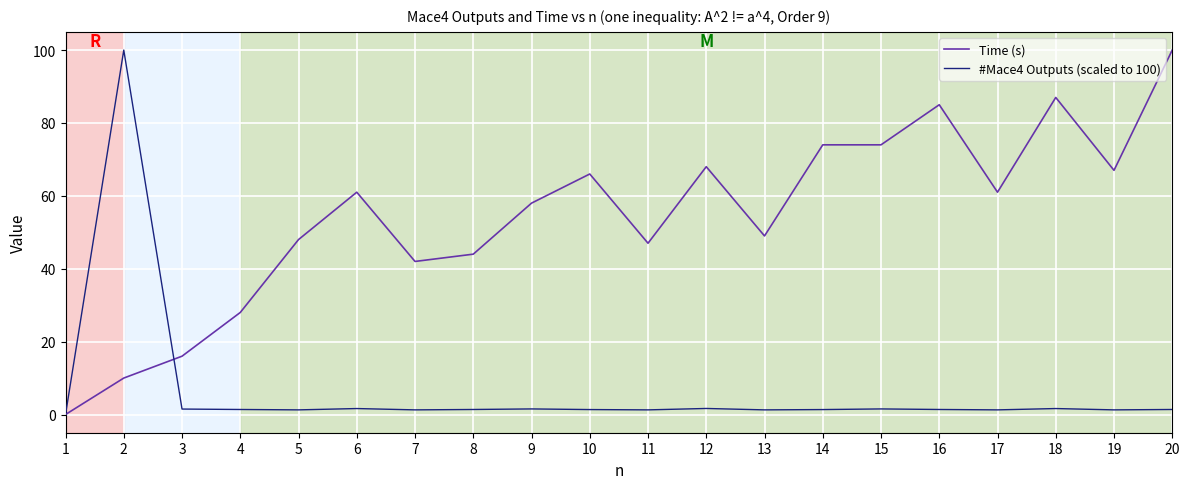

Which series has the largest total across all categories?

Time (s)